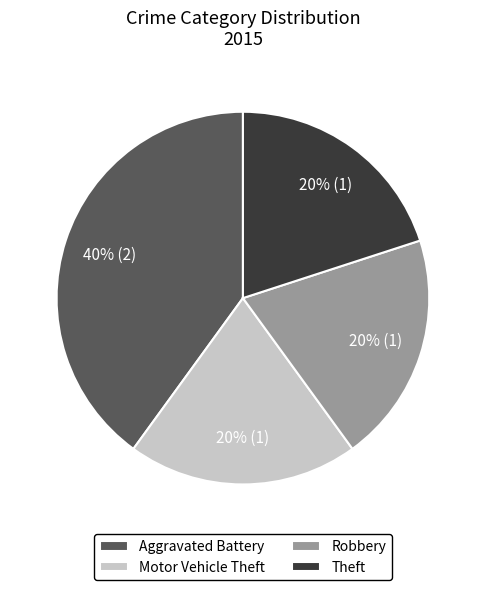

To the nearest percent, what portion does Robbery represent?

20%